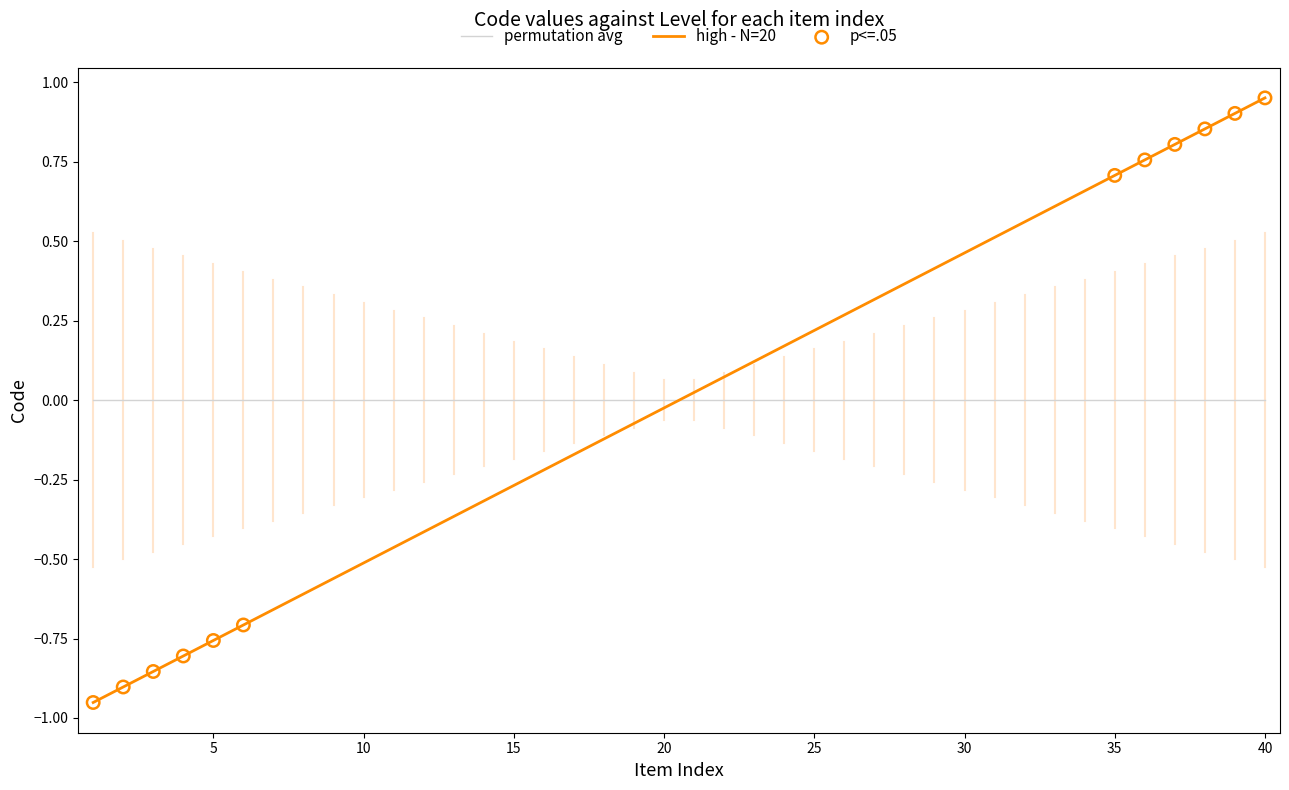

Which series has the largest range (max minus min)?

high - N=20